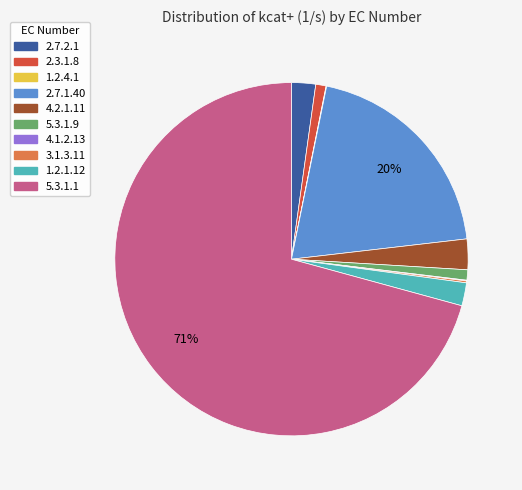

Which slice is the largest?

5.3.1.1